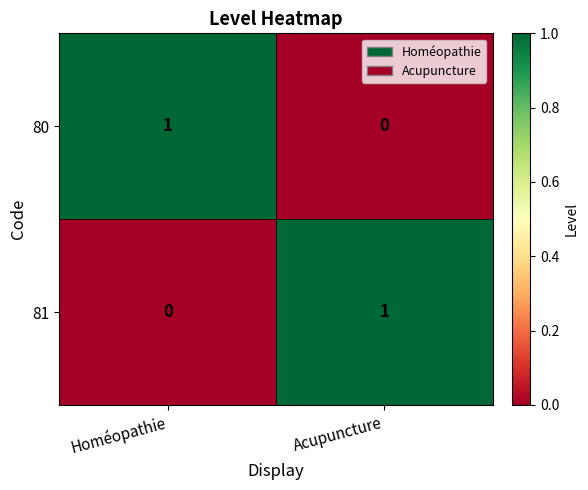

The 81 series shows -1 at Homéopathie. True or false?

False